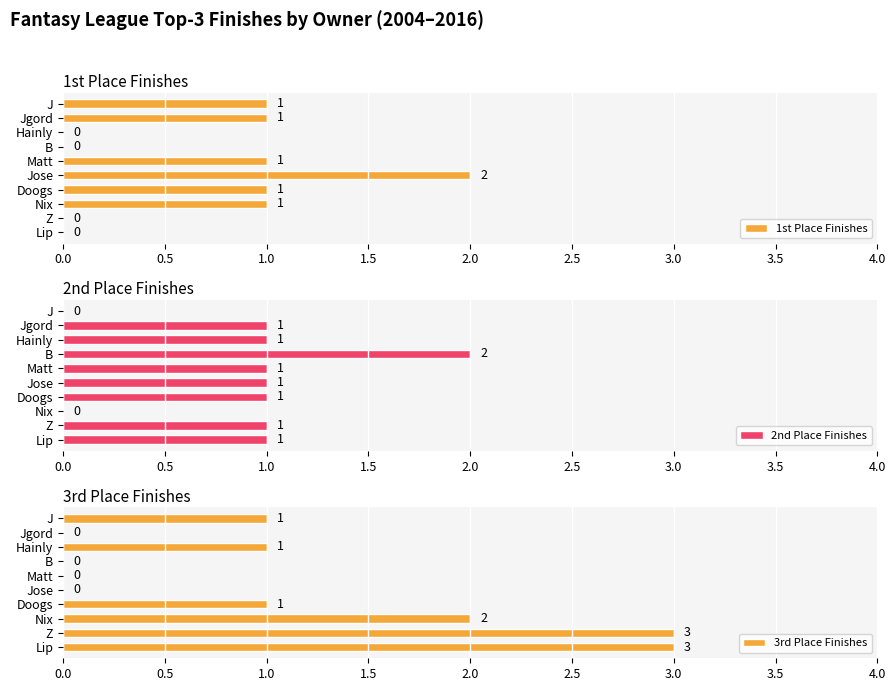

What is the difference between the maximum and minimum values in the 1st Place Finishes series?

2